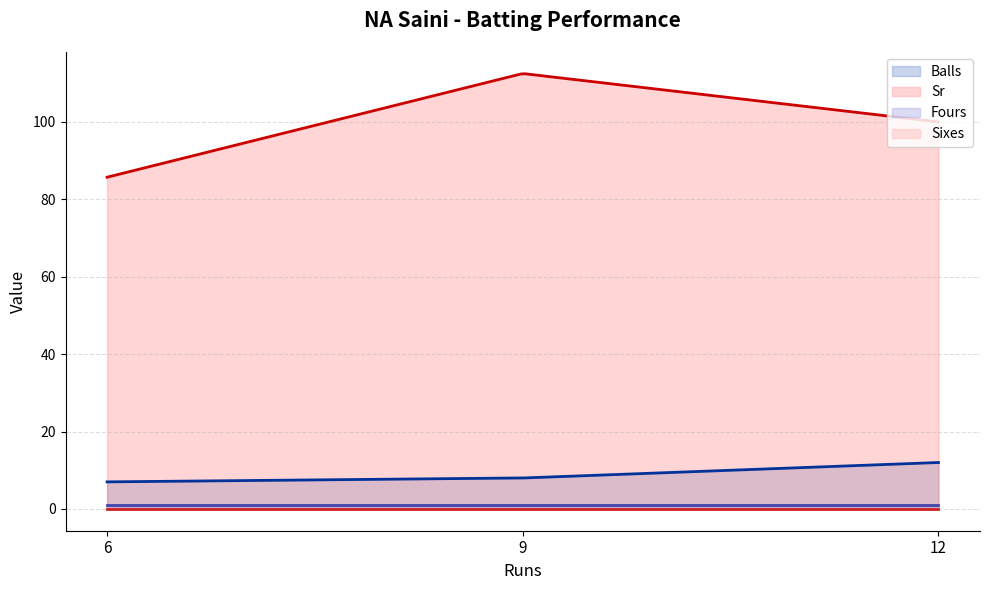

What is the label of the 3rd point from the left?

12